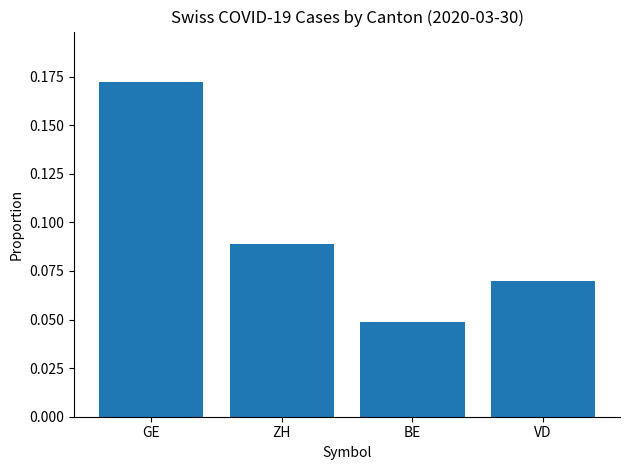

What is the sum of the values at GE and ZH?

0.3